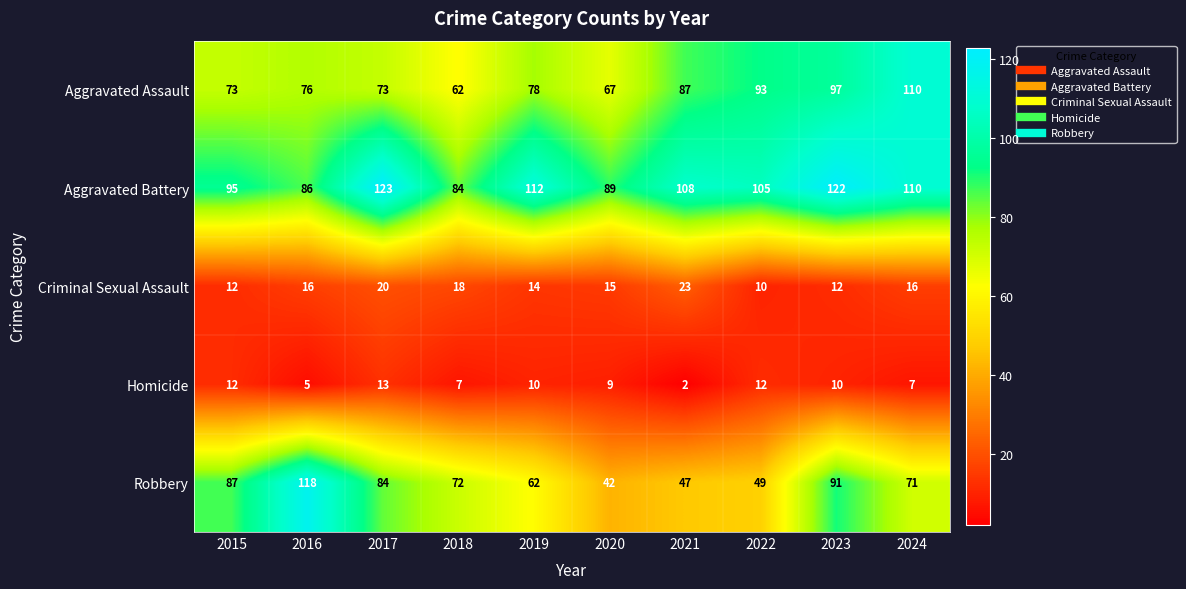

What is the approximate value of Aggravated Assault at 2017?

73